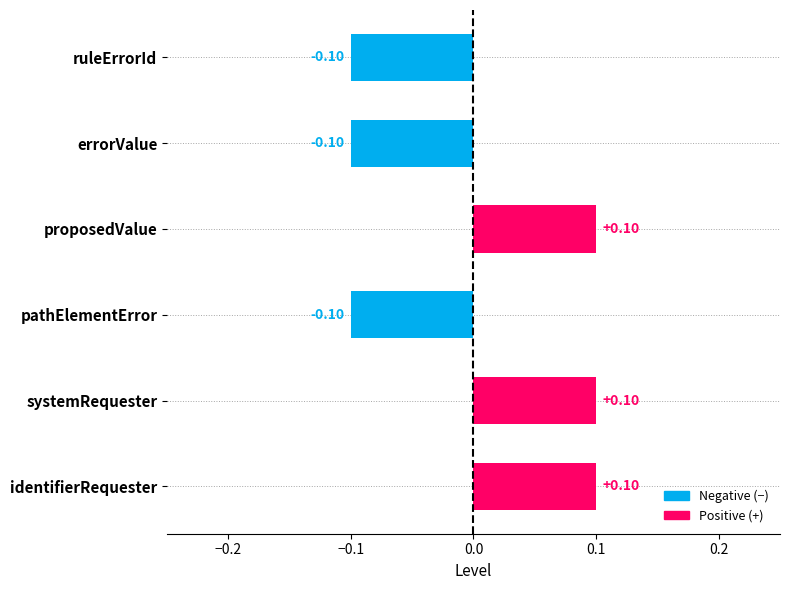

Count the values in the range 0 to 1.

3